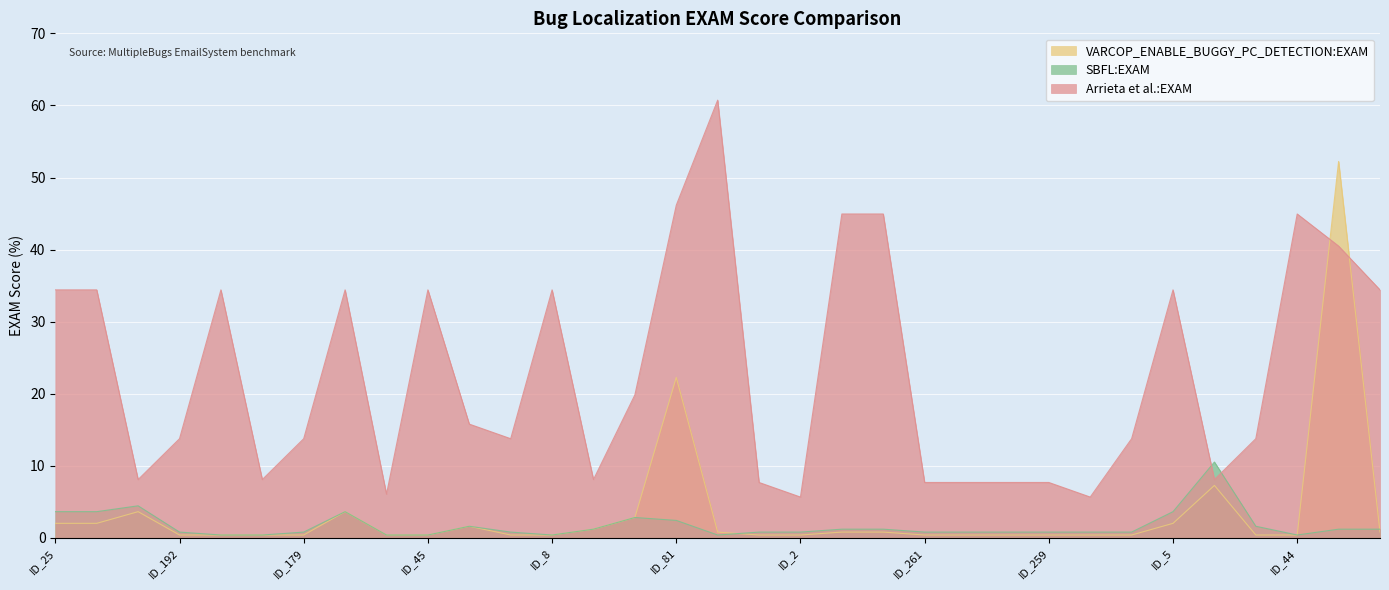

What is the value of the Arrieta et al.:EXAM point at the 22nd from the left?

7.7